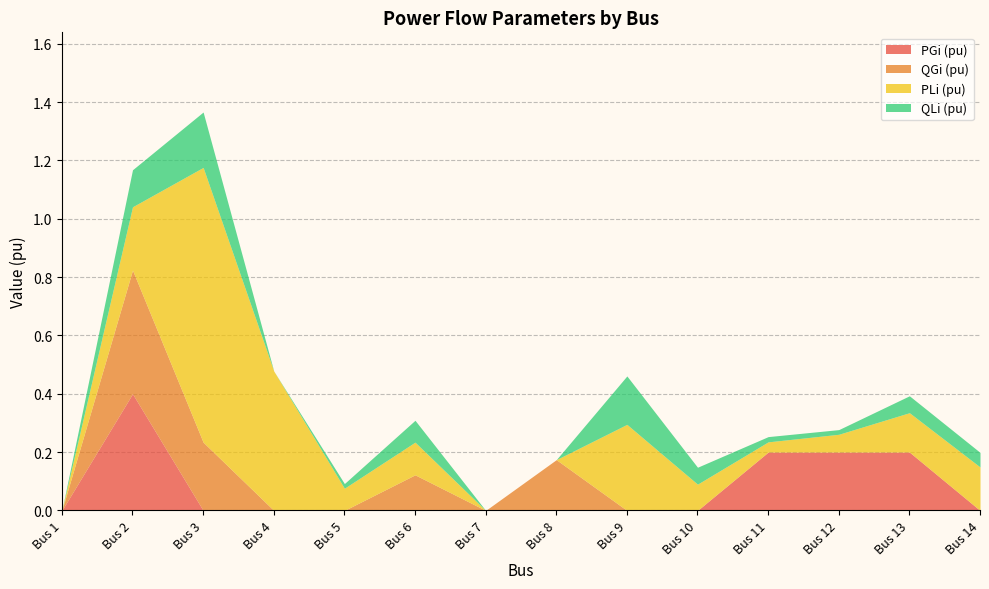

True or false: PLi (pu) and QLi (pu) intersect in this chart.

False